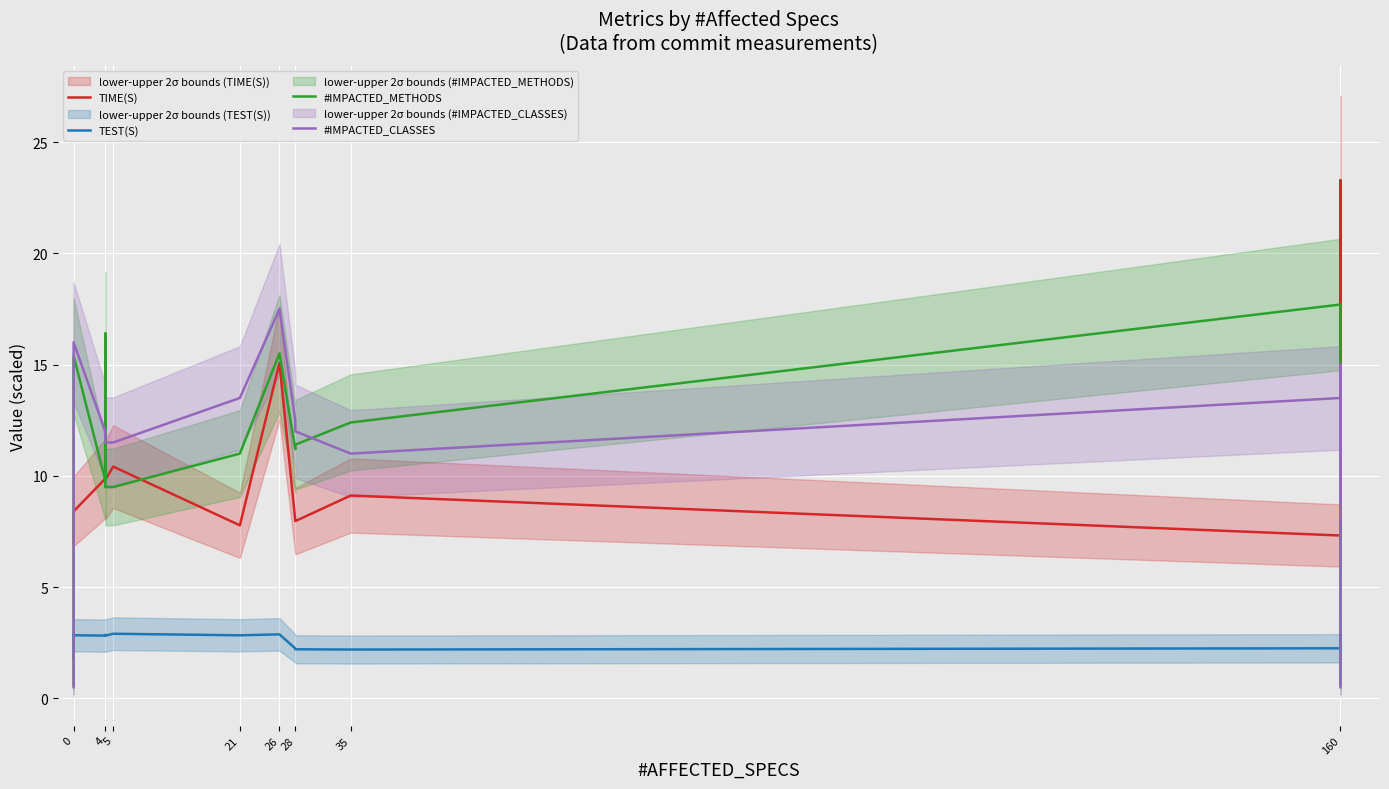

What is the label of the 14th point from the right?

35